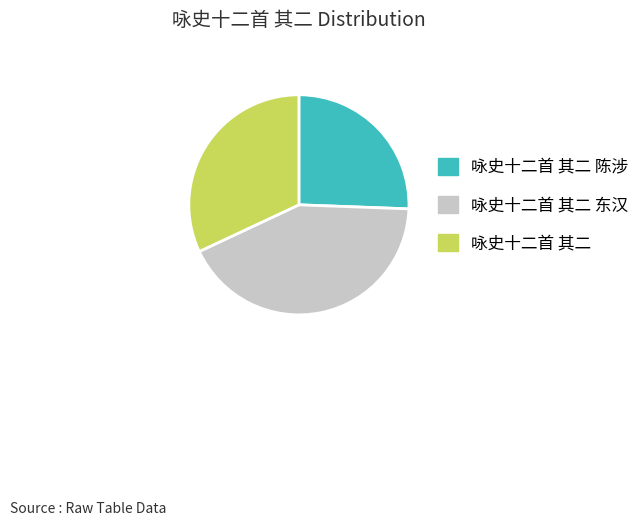

Count the number of slices in the pie.

3